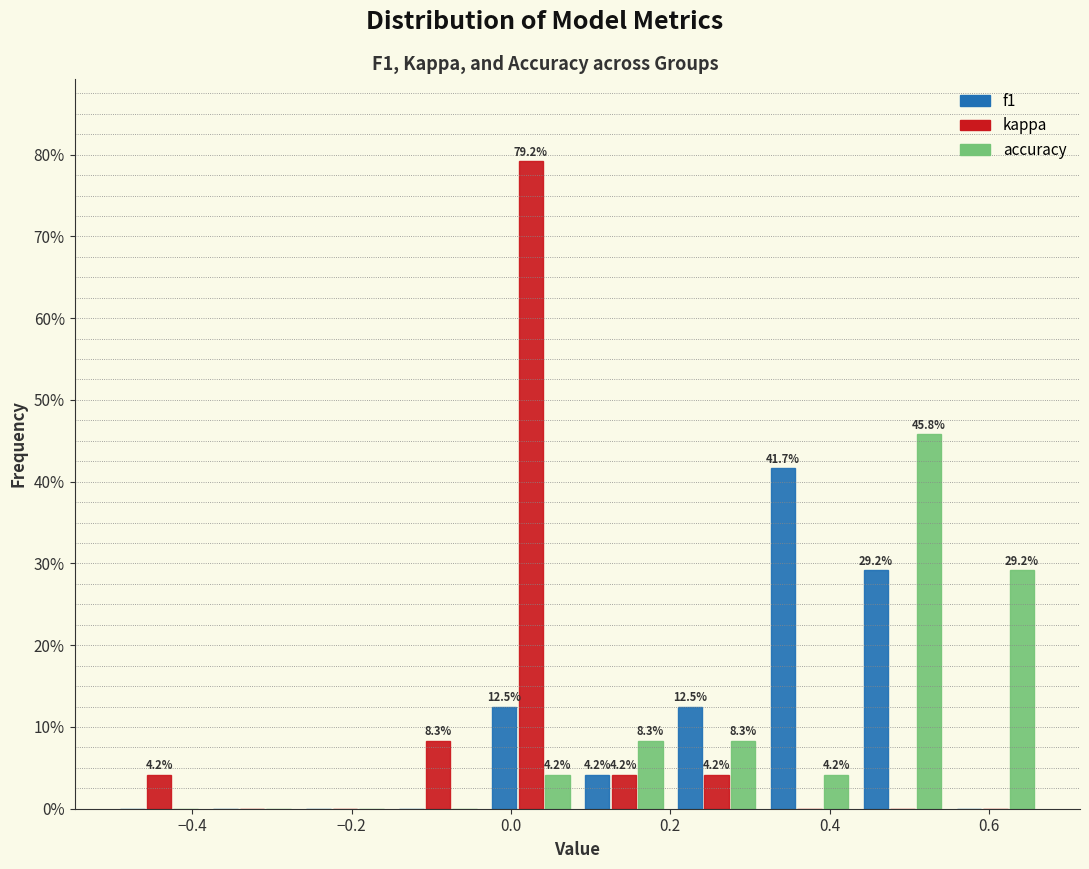

In the kappa series, which range on the x-axis has the tallest bar?

-0.04 to 0.08